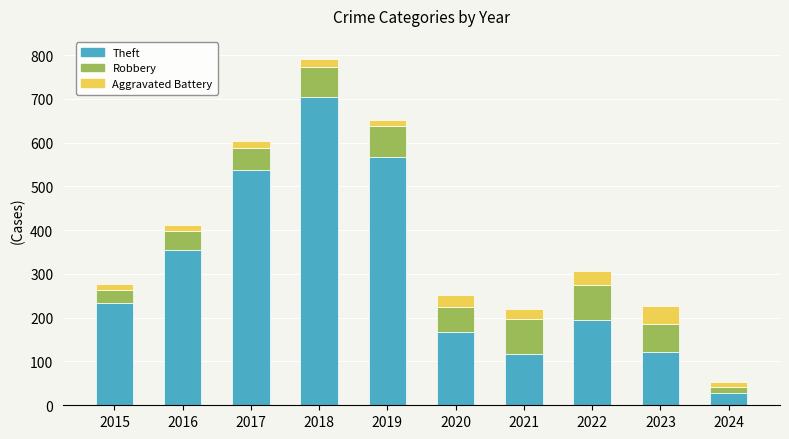

Is it true that Theft equals 175 at 2021?

False